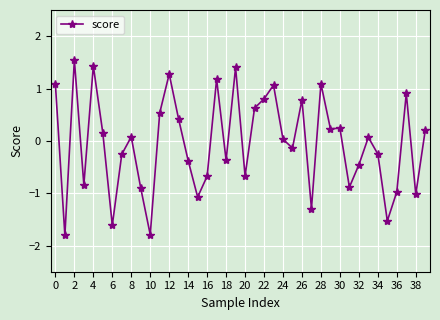

How many negative values are there?

19